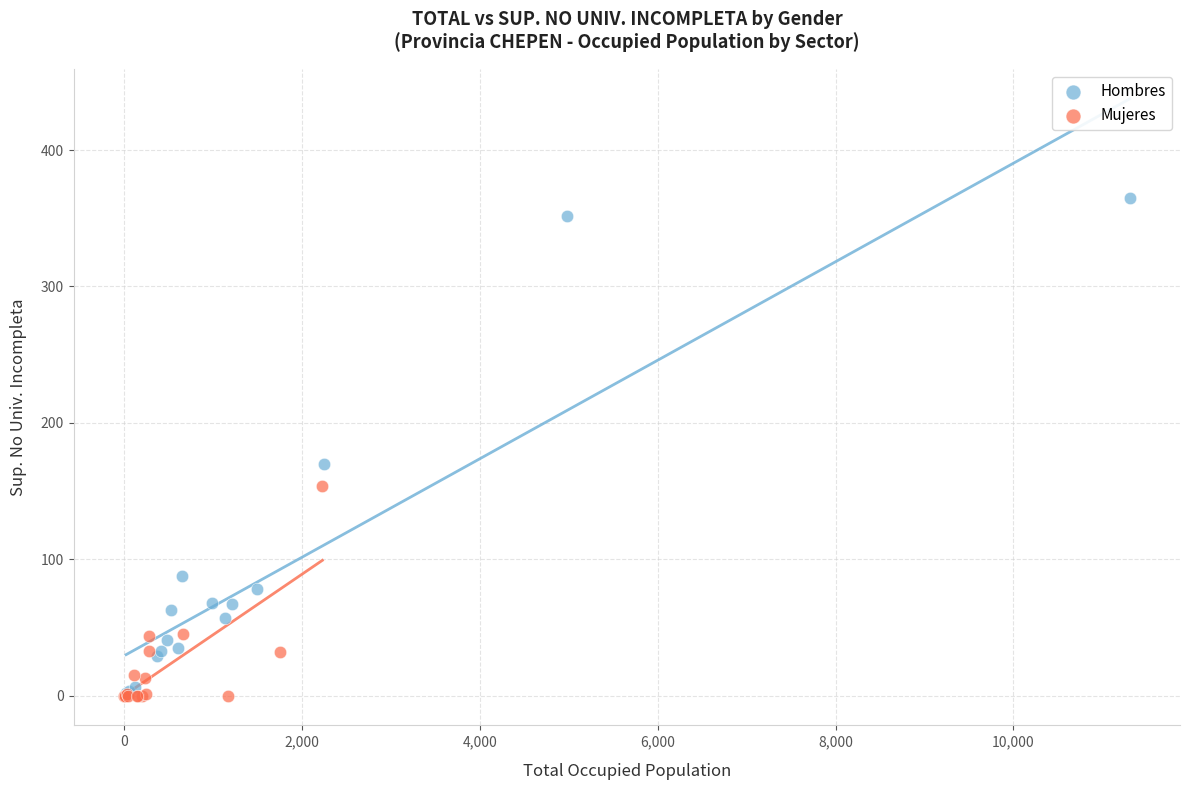

Which series contains the highest Y value?

Hombres